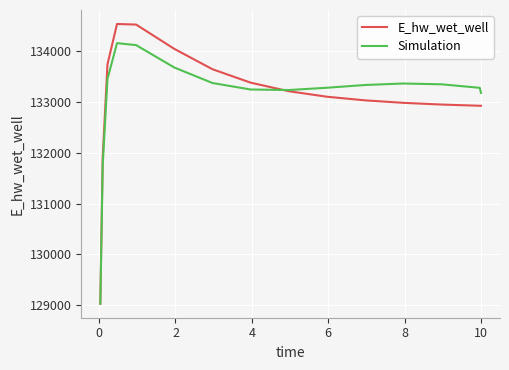

What are all the series names shown in the legend?

E_hw_wet_well, Simulation